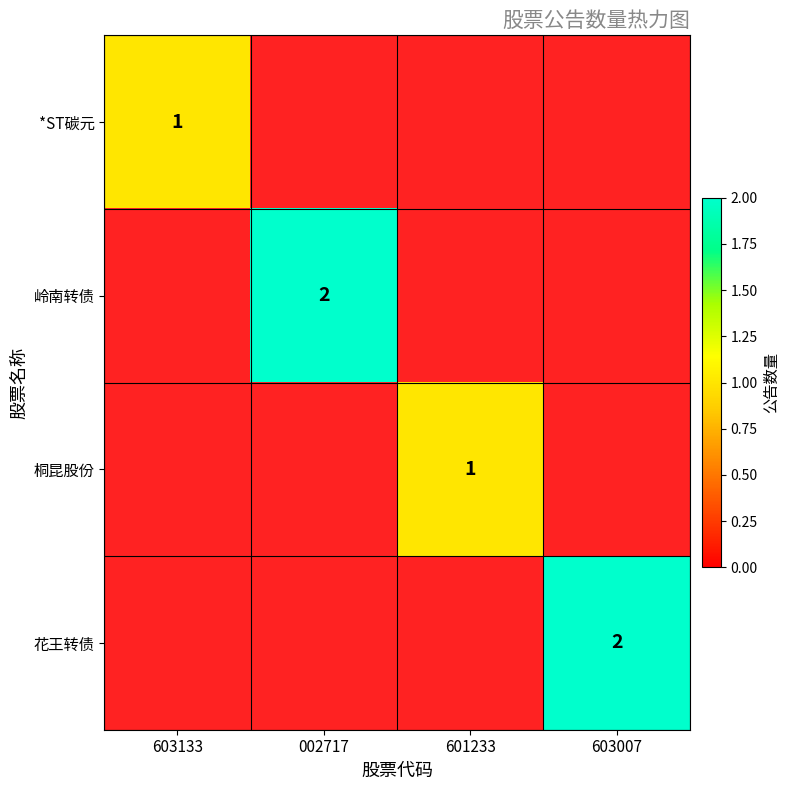

The 花王转债 series shows 3 at 603007. True or false?

False